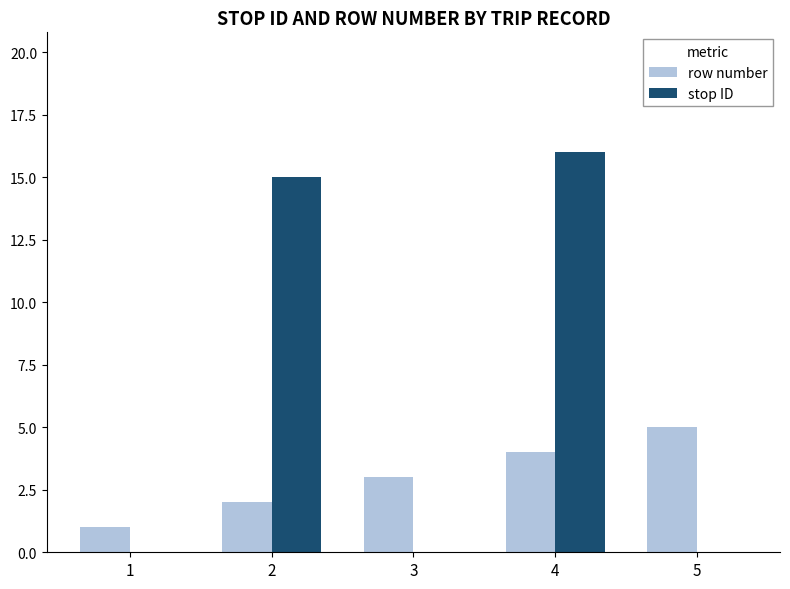

The row number series shows 4 at 4. True or false?

True